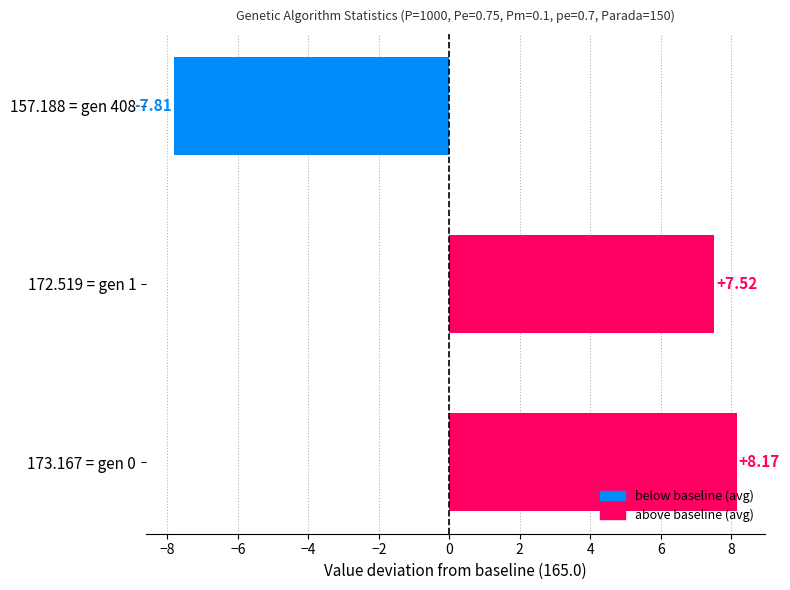

Rank the categories by value from lowest to highest.

157.188 = gen 408, 172.519 = gen 1, 173.167 = gen 0